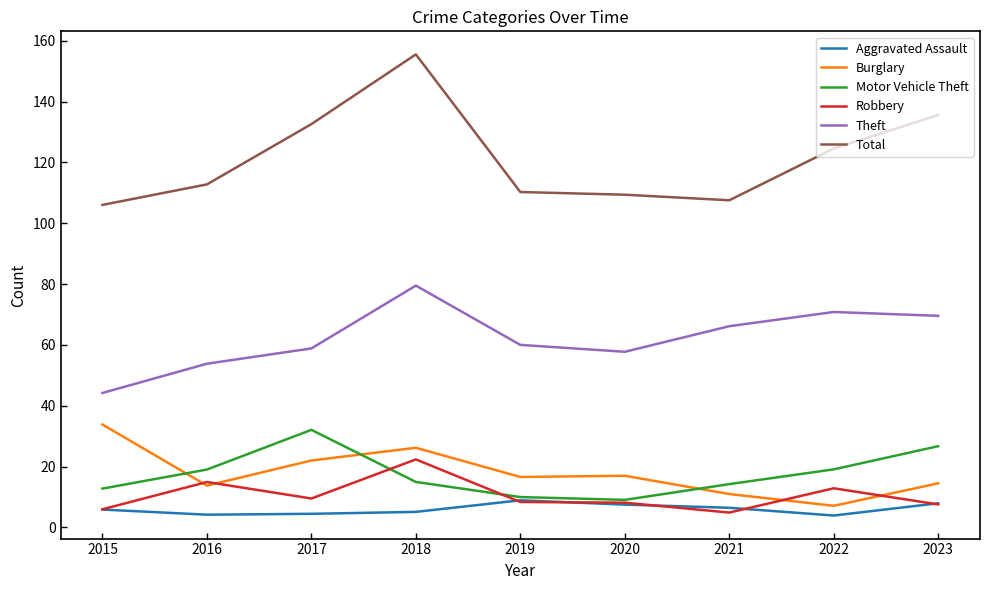

How many data points in Burglary are above 16?

5